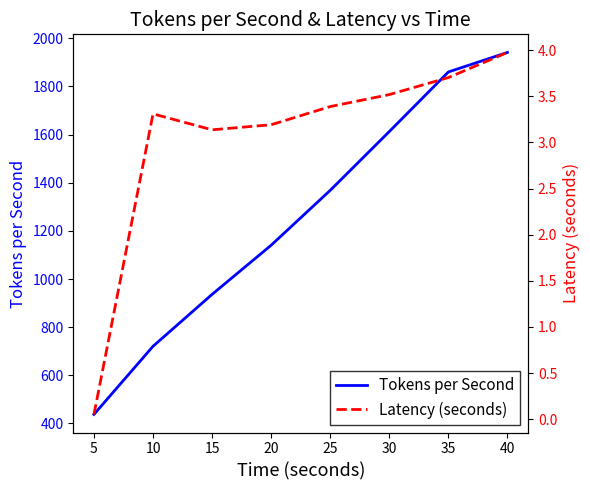

True or false: Tokens per Second and Latency (seconds) intersect in this chart.

False